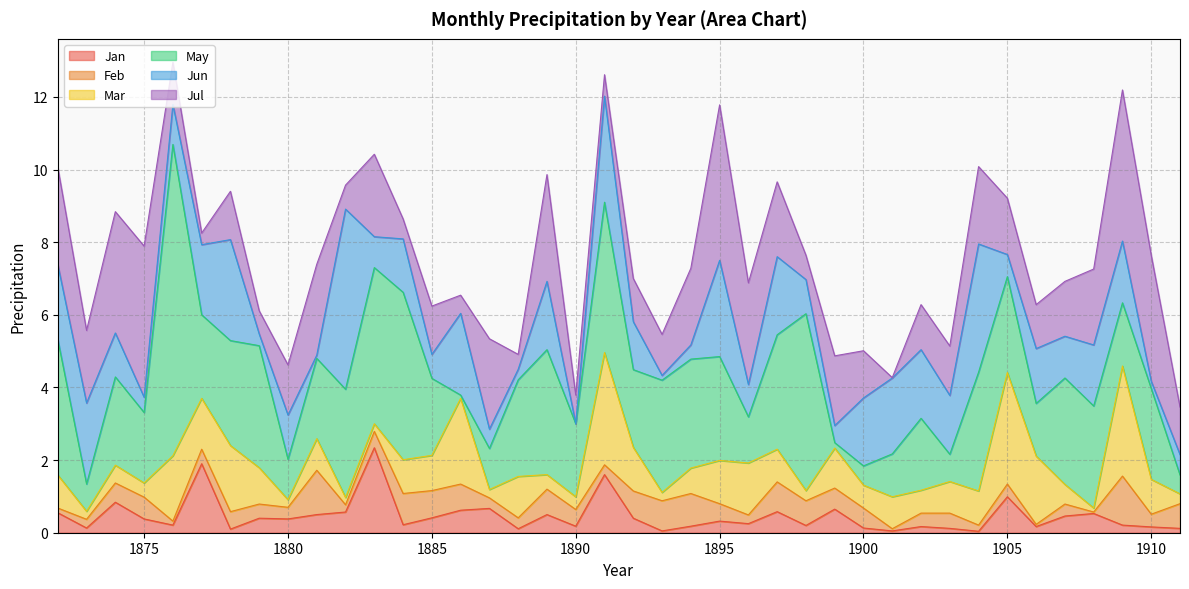

The Feb series shows 0.3 at 1888. True or false?

True